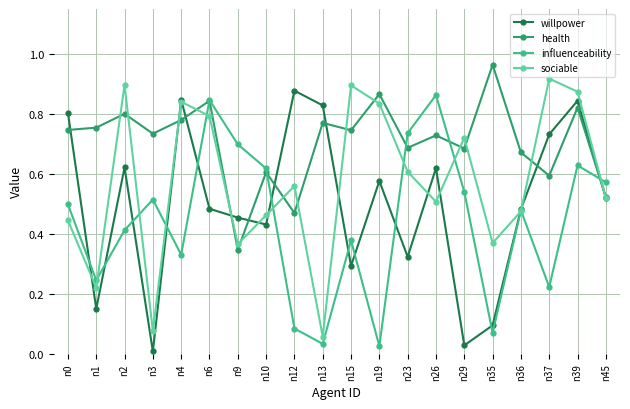

In influenceability, how many points are higher than both neighbors (excluding endpoints)?

6